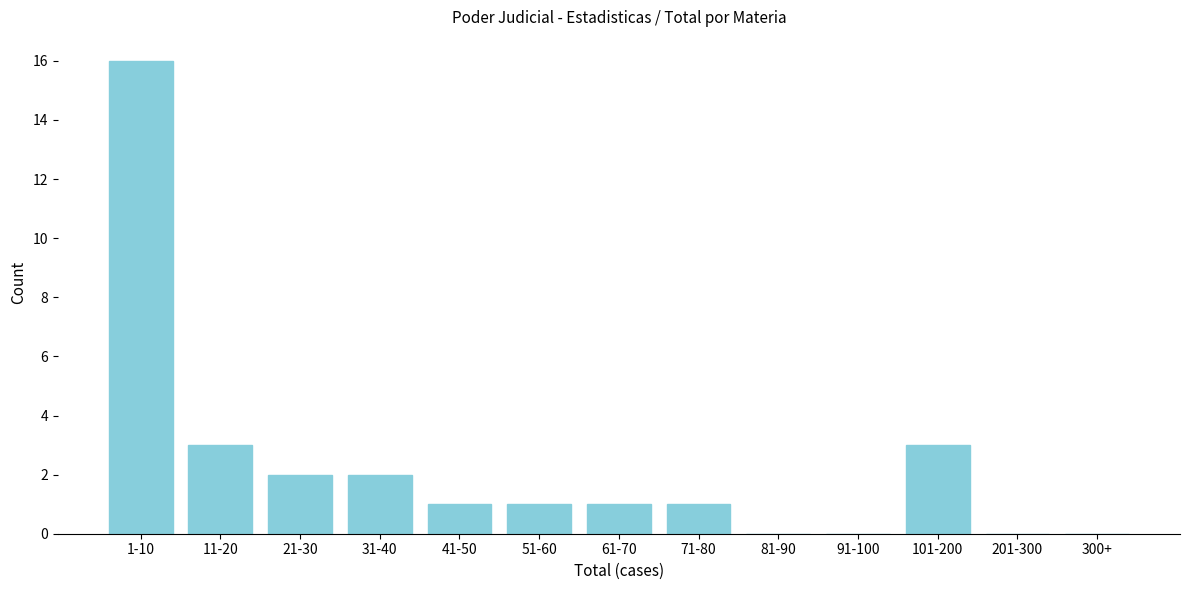

Reading left to right, extract all data points from this chart.

1-10=16	11-20=3	21-30=2	31-40=2	41-50=1	51-60=1	61-70=1	71-80=1	81-90=0	91-100=0	101-200=3	201-300=0	300+=0